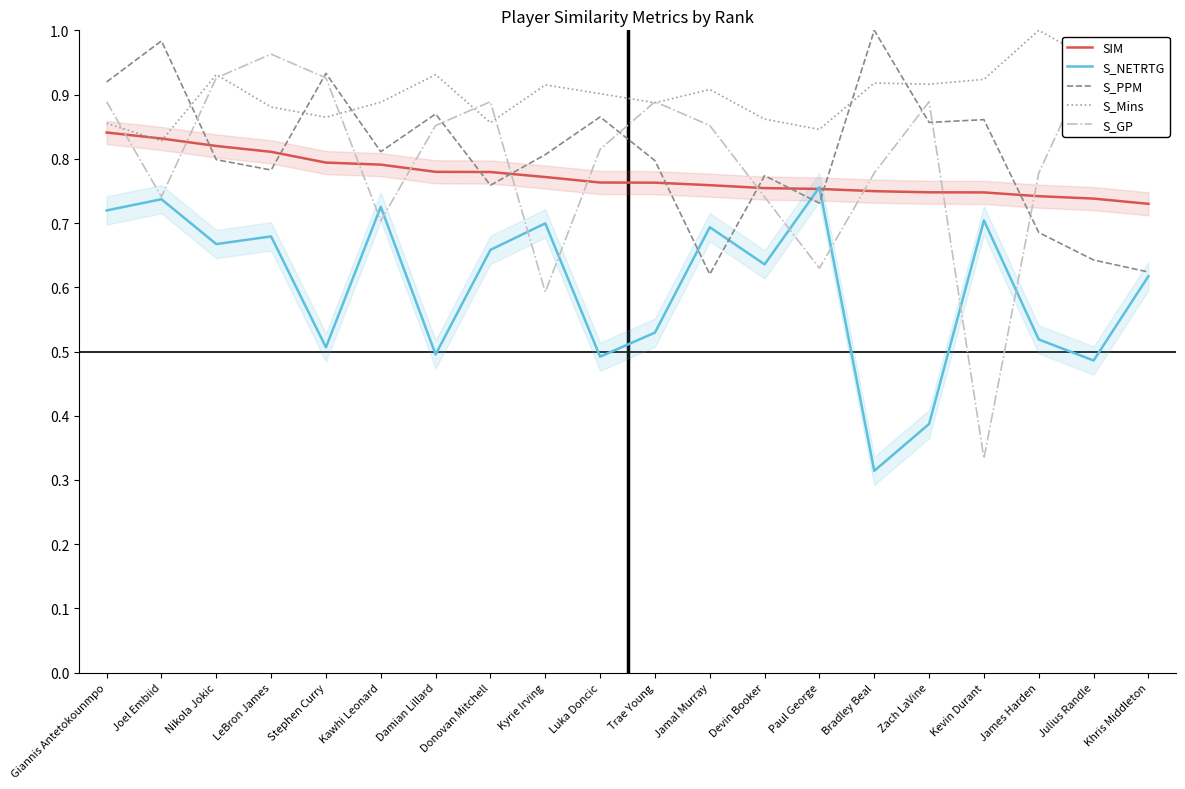

True or false: S_NETRTG has a value of 0.7 at James Harden.

False